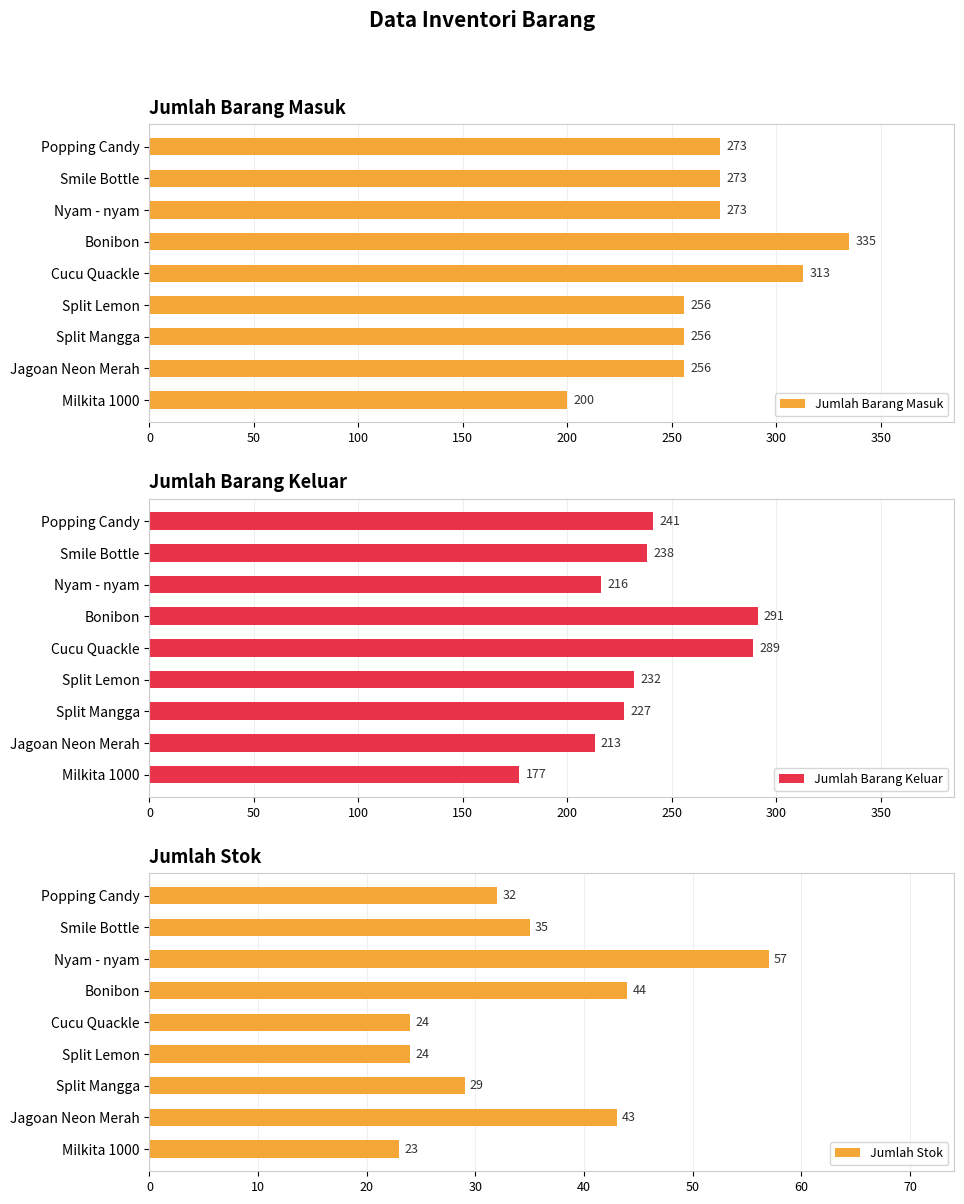

What value does the Jumlah Barang Keluar series have at Milkita 1000?

177